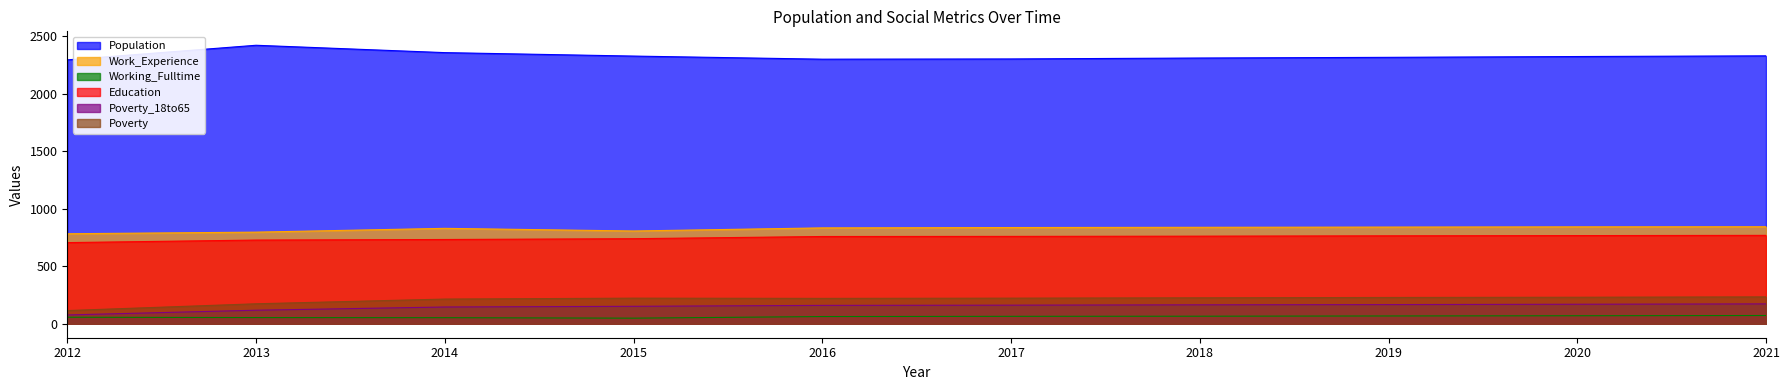

How many data points does each series have?

10